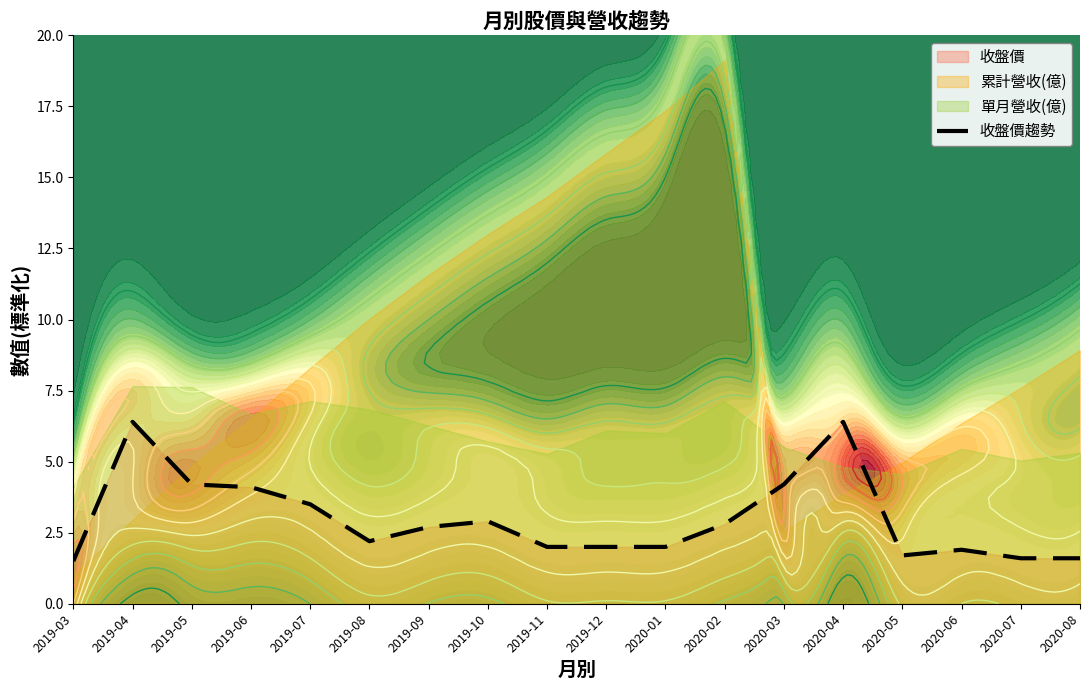

How many interior local valleys (lower than both neighbors) does the data have?

2